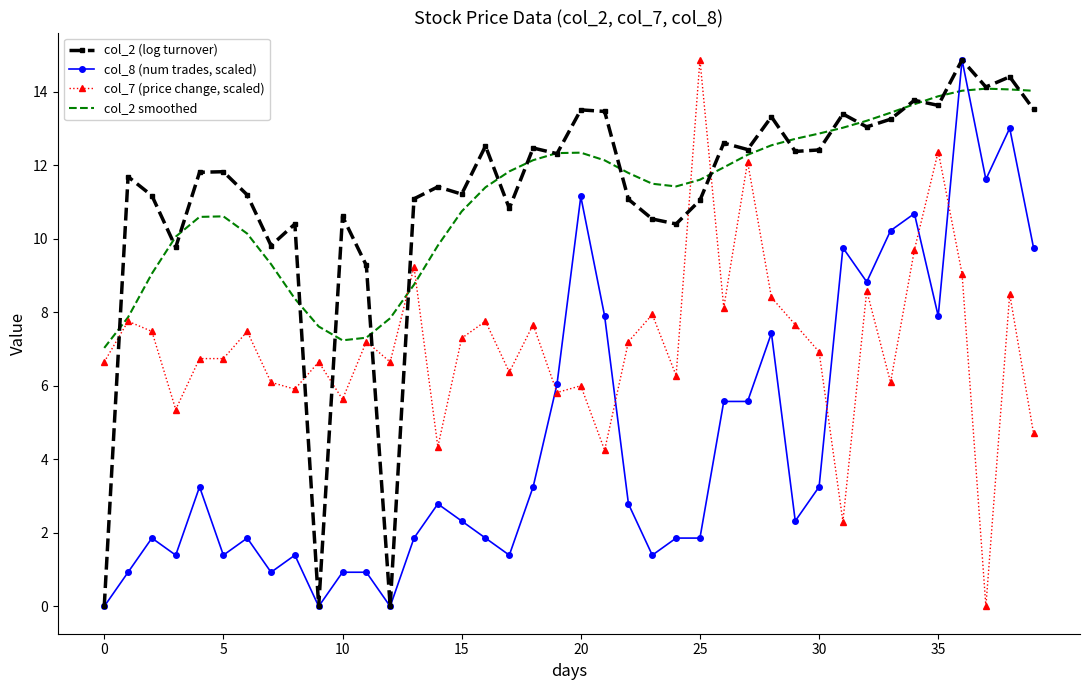

True or false: col_2 (log turnover) has more than 0 interior local peaks.

True